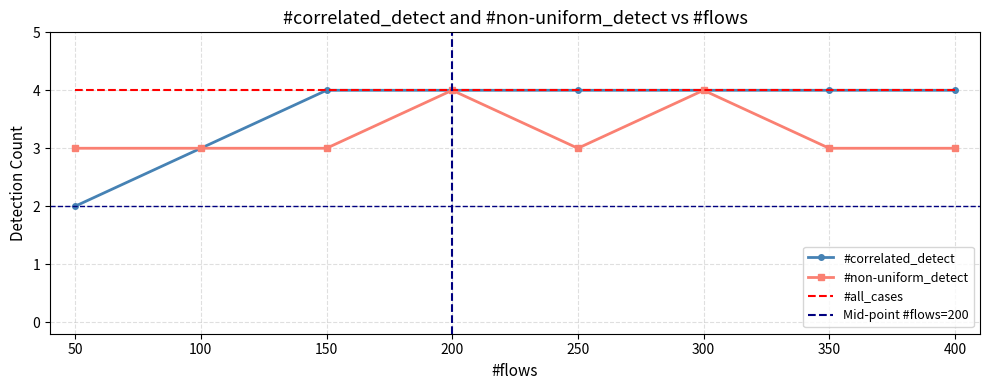

True or false: #non-uniform_detect has a value of 2 at 150.

False